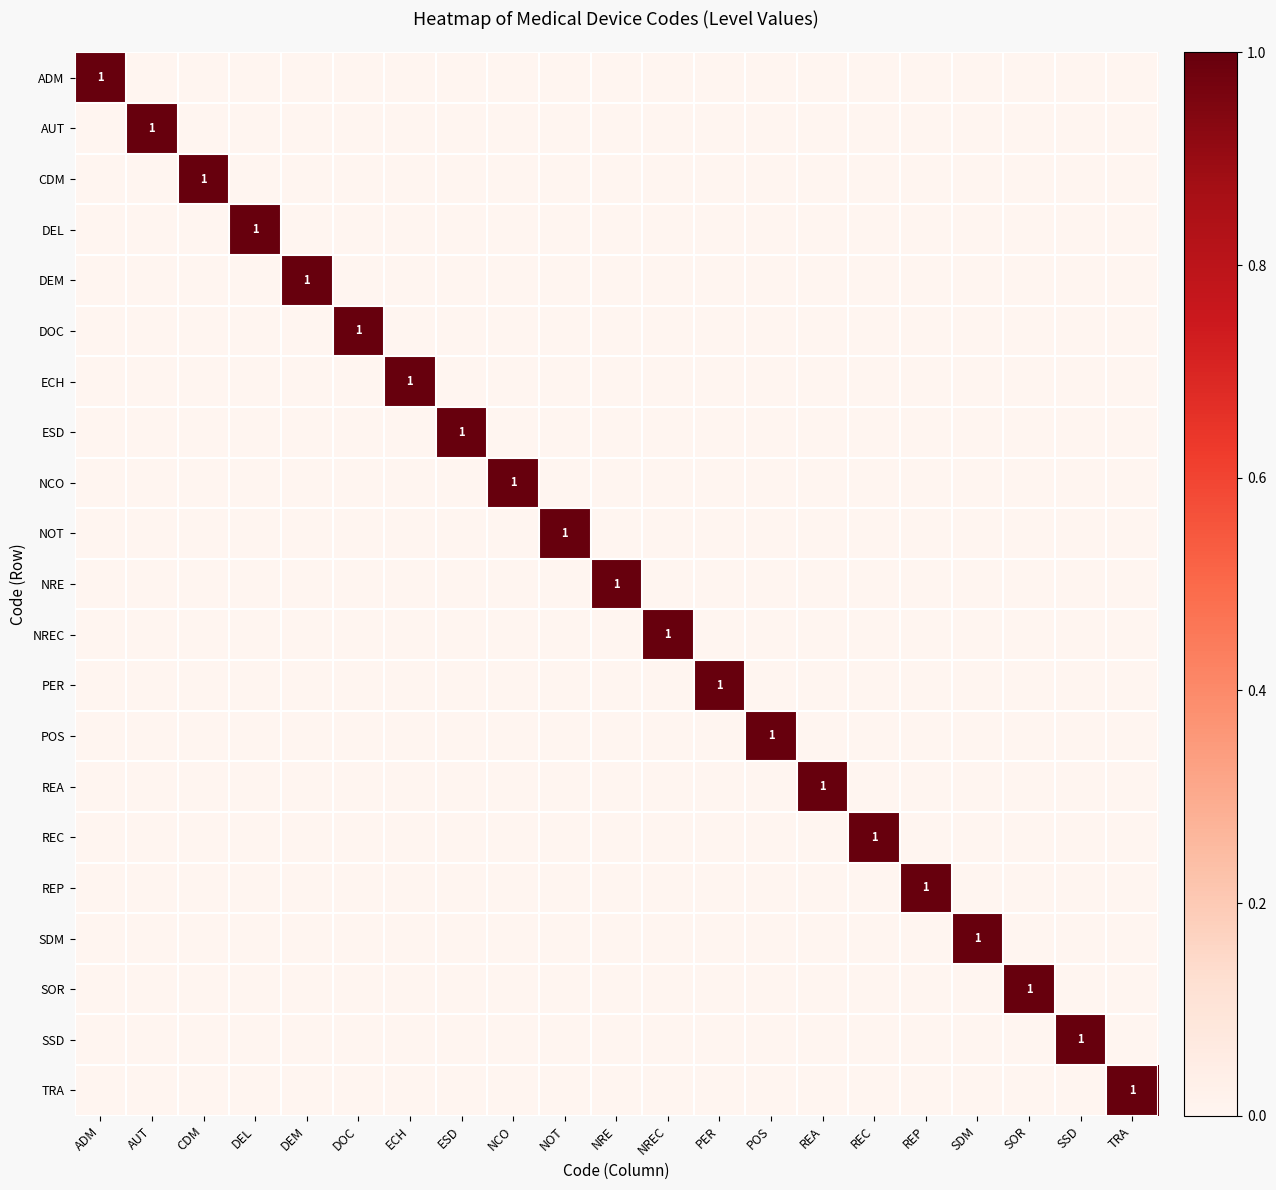

Is it true that AUT equals 0 at NREC?

True